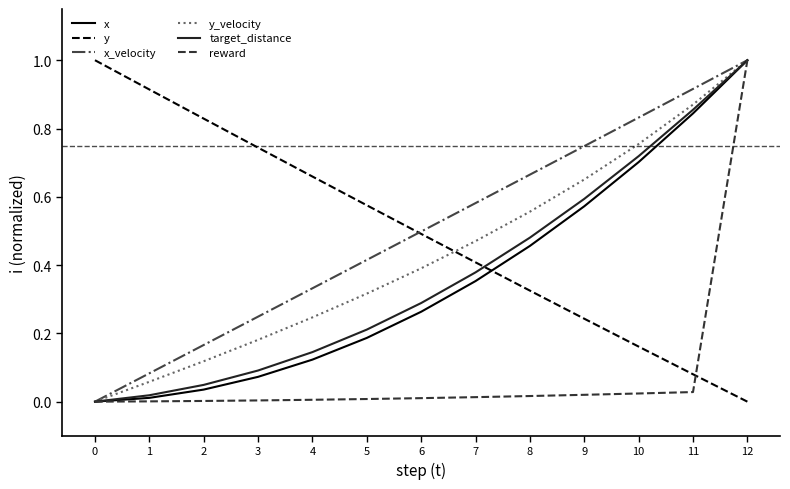

Which category has the highest value in the y_velocity series?

12